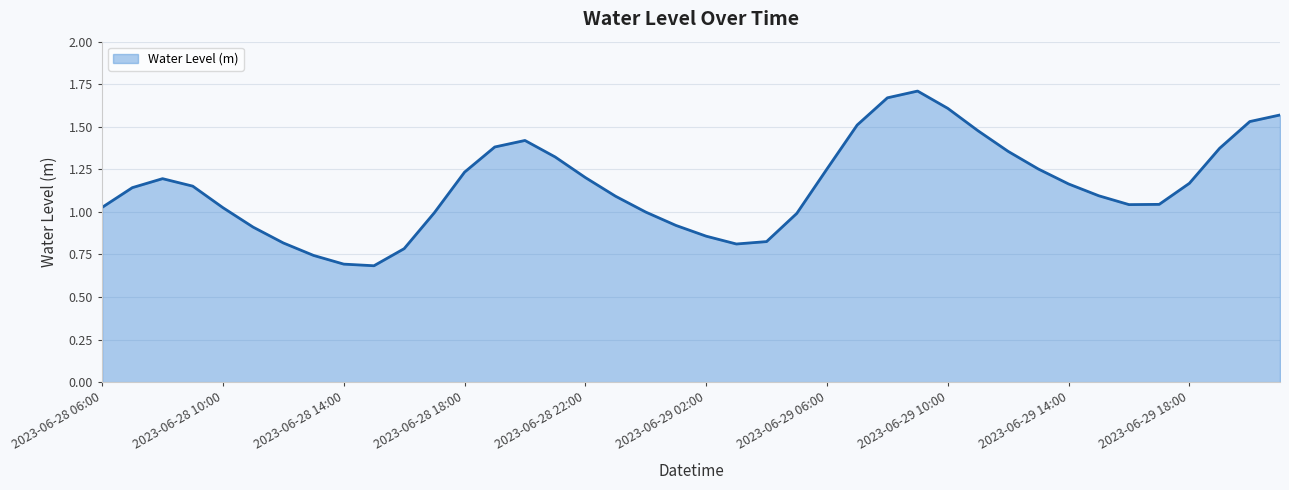

What is the label of the 23rd point from the left?

2023-06-29 04:00